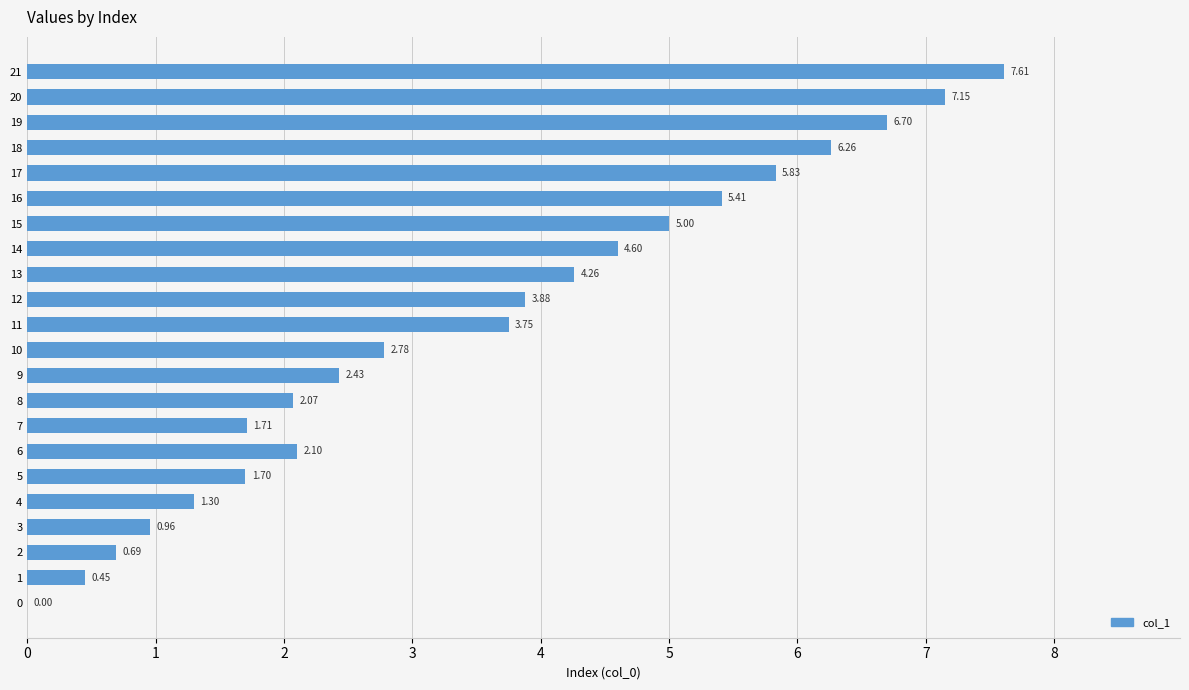

True or false: the data shows 2.3 at 11.

False